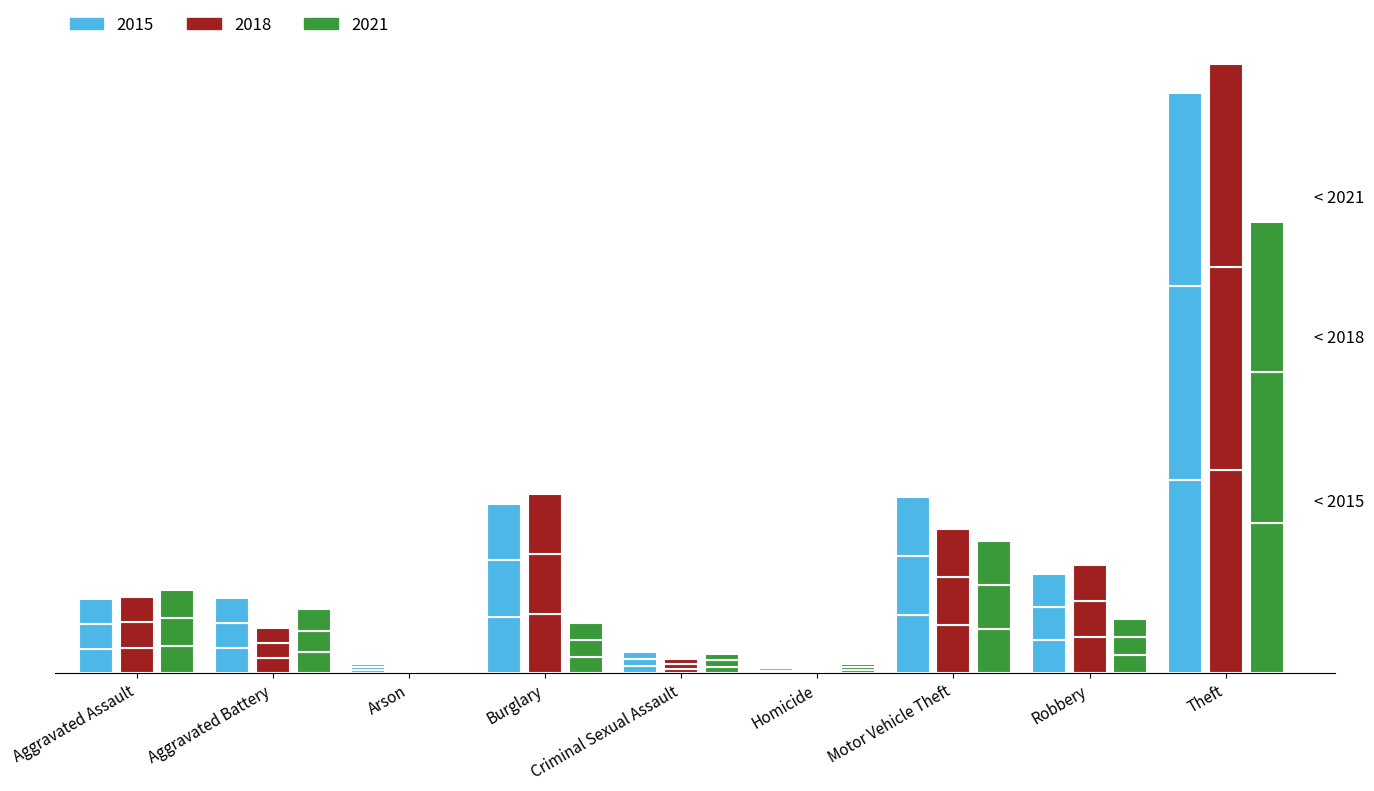

Reading left to right, transcribe all the data shown in this chart.

2015: 30.0	30.7	3.7	68.7	8.7	3.0	71.3	40.3	235.3
2018: 31.0	18.3	2.7	72.7	5.7	2.7	58.7	44.0	247.0
2021: 33.7	26.0	1.3	20.3	8.0	3.7	53.7	22.0	183.0